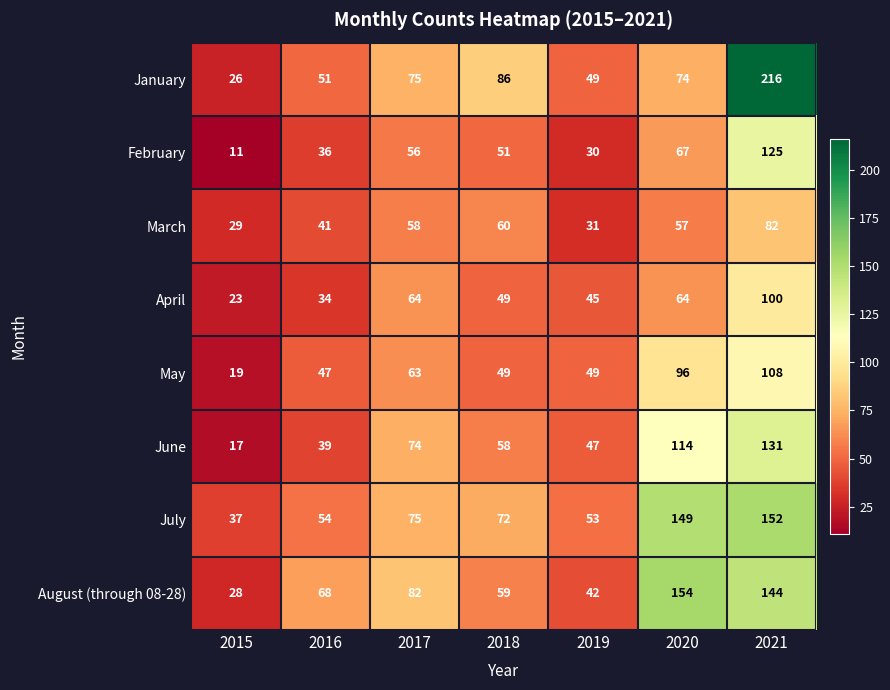

At which label does April reach its minimum?

2015